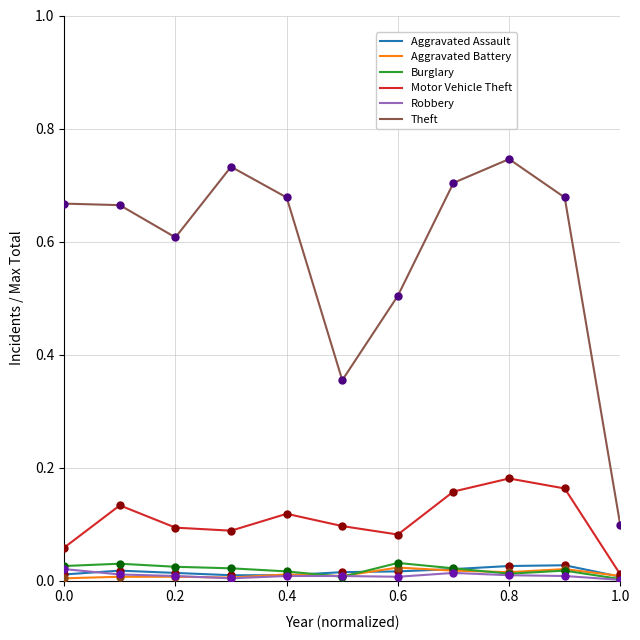

Which series has the largest range (max minus min)?

Theft